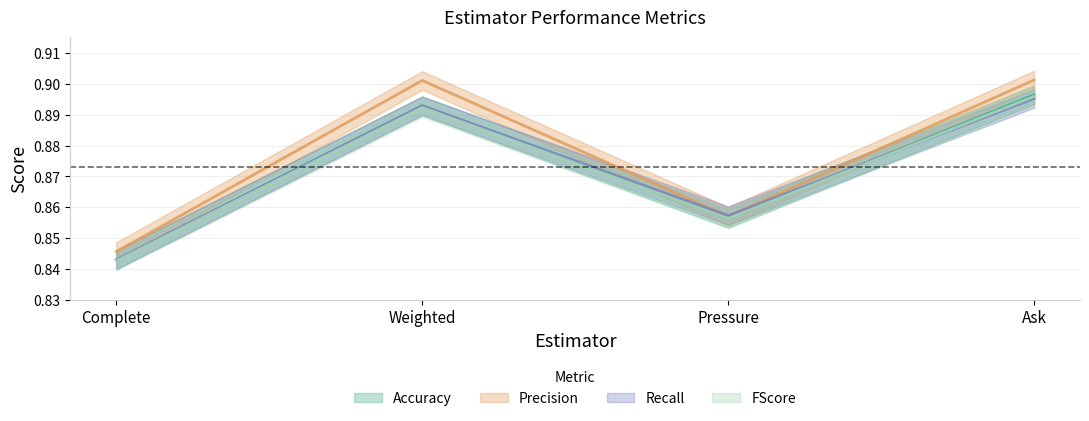

What is the average value of the Precision series?

0.9